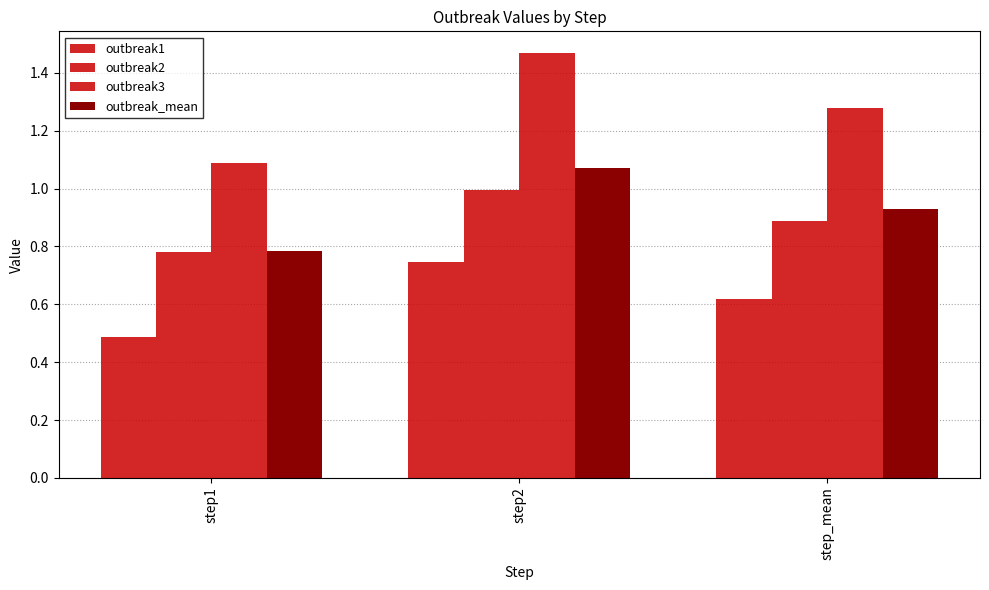

What is the sum of the outbreak1 values at step2 and step1?

1.2